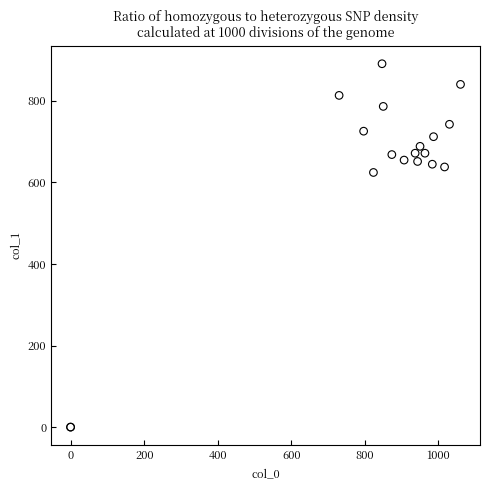

What Y value in the scatter plot is closest to 445?

624.4